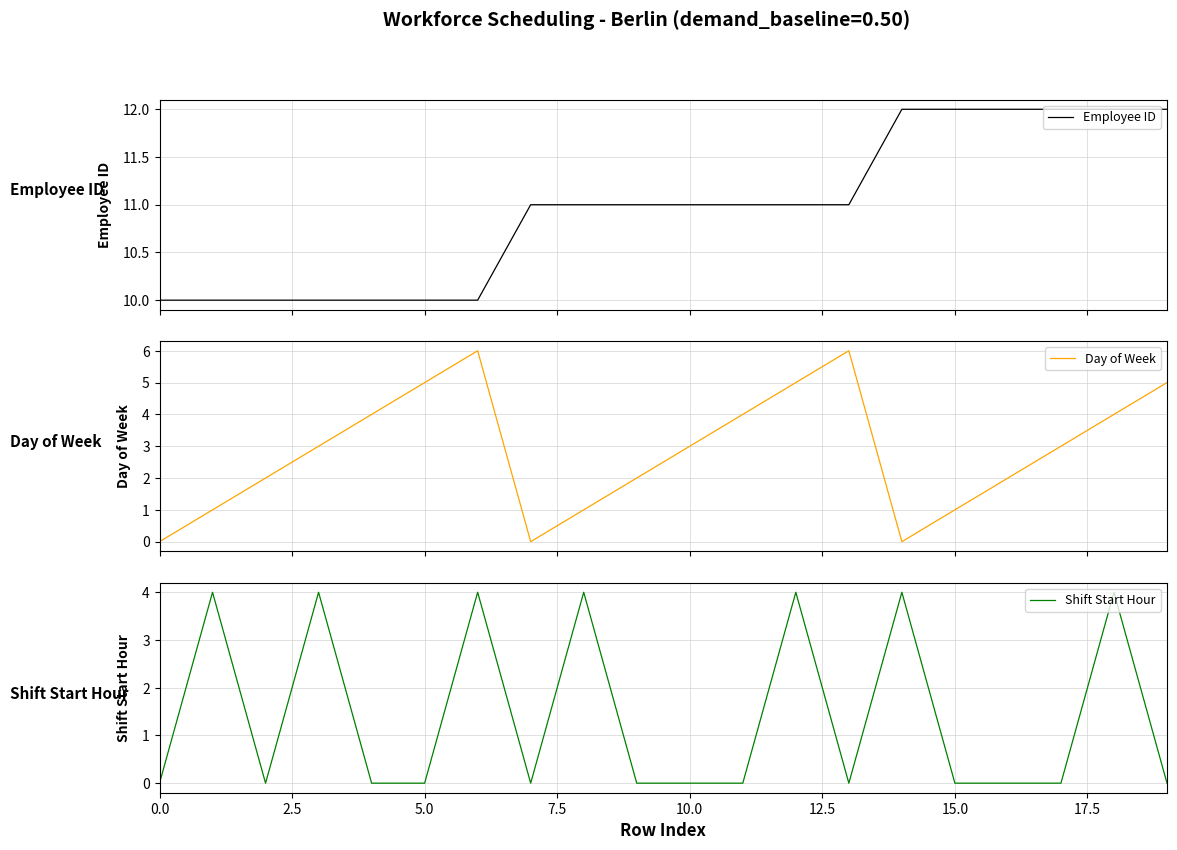

List the series in order of their peak value, highest first.

Employee ID, Day of Week, Shift Start Hour